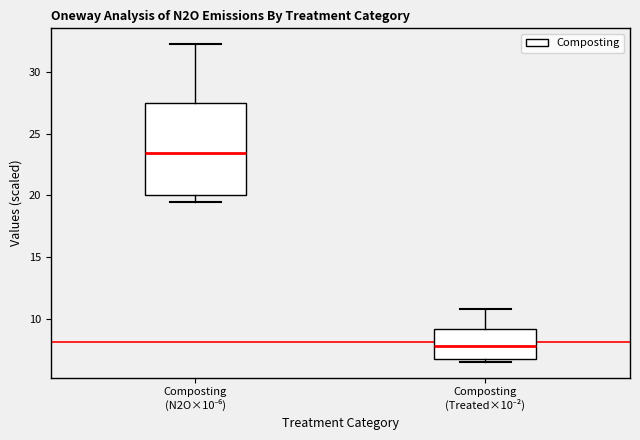

Reading left to right, read every box against the y-axis: the position of its median line, the range the box covers, and the ends of its whiskers. The values are not printed on the chart, so give them approximately, as read against the axis.

Composting (N2O×10⁻⁶): median 23.5, box 20.0 to 27.5, whiskers 19.5 to 32.5
Composting (Treated×10⁻²): median 8.0, box 6.5 to 9.0, whiskers 6.5 (just below the box's lower edge) to 11.0